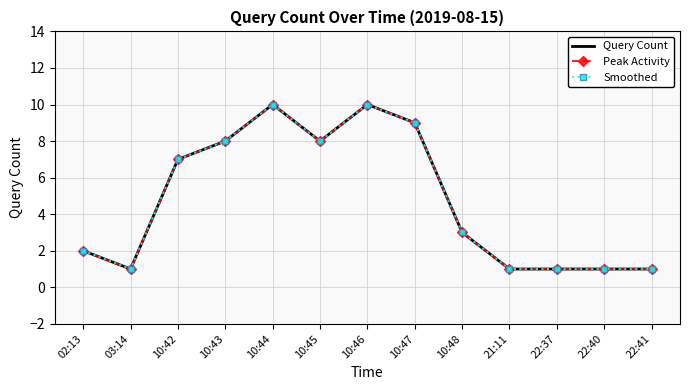

What is the maximum value shown in the chart?

10